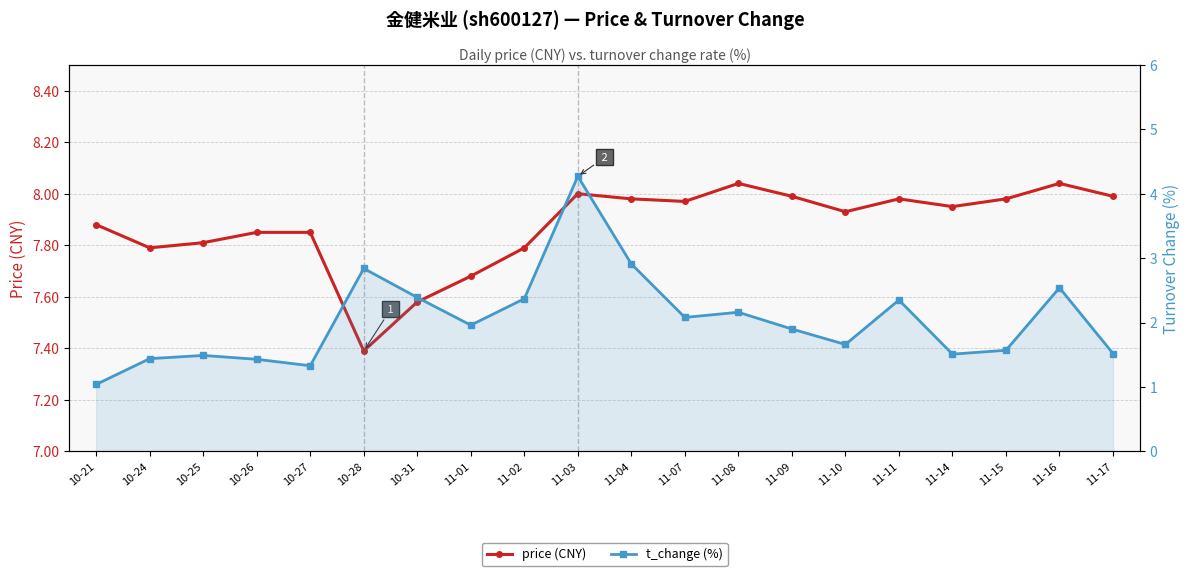

What is the difference between the second highest and minimum values in the price (CNY) series?

0.6